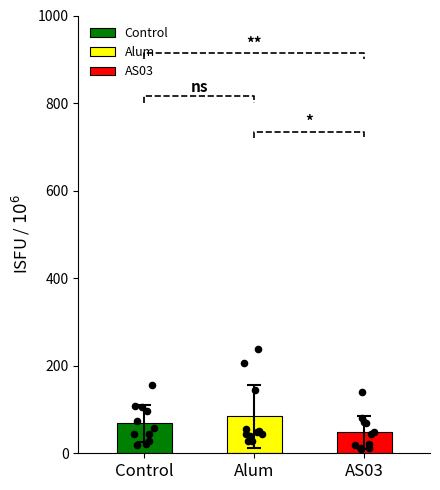

Which series reaches the maximum Y coordinate?

Alum